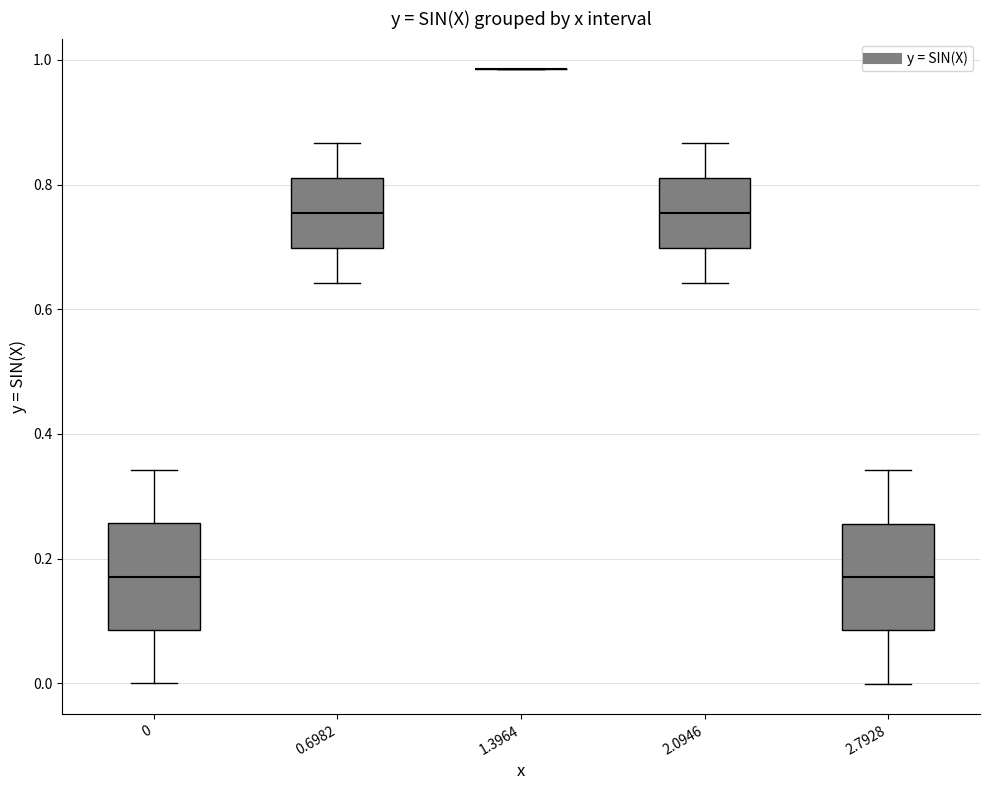

Reading left to right, transcribe this box plot: for each box, give where its median line is, the range the box spans, and where its two whiskers end, as read against the y-axis. The values are not printed on the chart, so give them approximately, as read against the axis.

0: median 0.18, box 0.08 to 0.26, whiskers 0.00 to 0.34
0.6982: median 0.76, box 0.70 to 0.82, whiskers 0.64 to 0.86
1.3964: box collapsed to a line at 0.98, whiskers 0.98 to 0.98
2.0946: median 0.76, box 0.70 to 0.82, whiskers 0.64 to 0.86
2.7928: median 0.18, box 0.08 to 0.26, whiskers 0.00 to 0.34